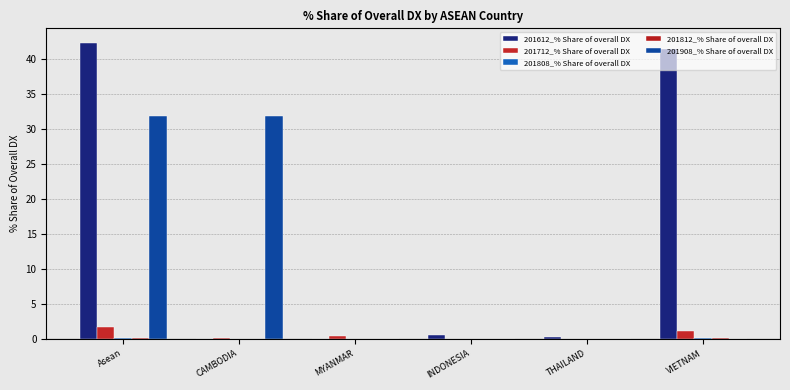

At which category is the sum across all series the highest?

Asean